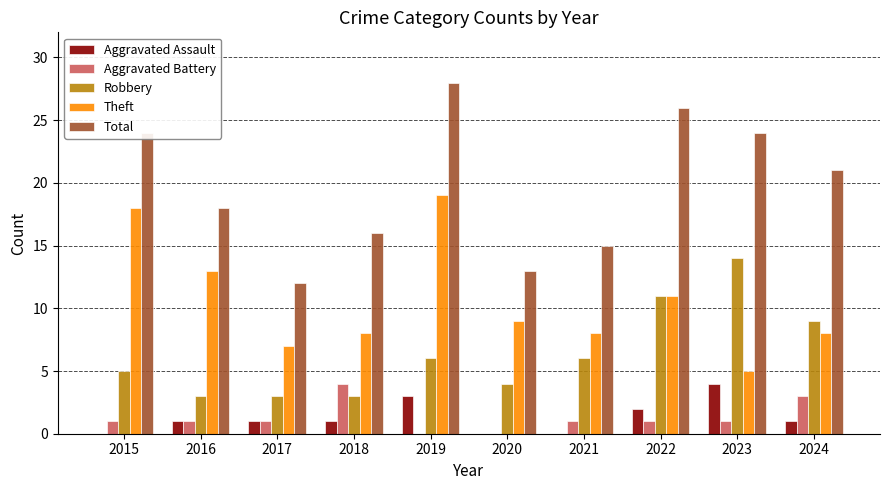

Between 2015 and 2020, which series saw the biggest shift?

Total